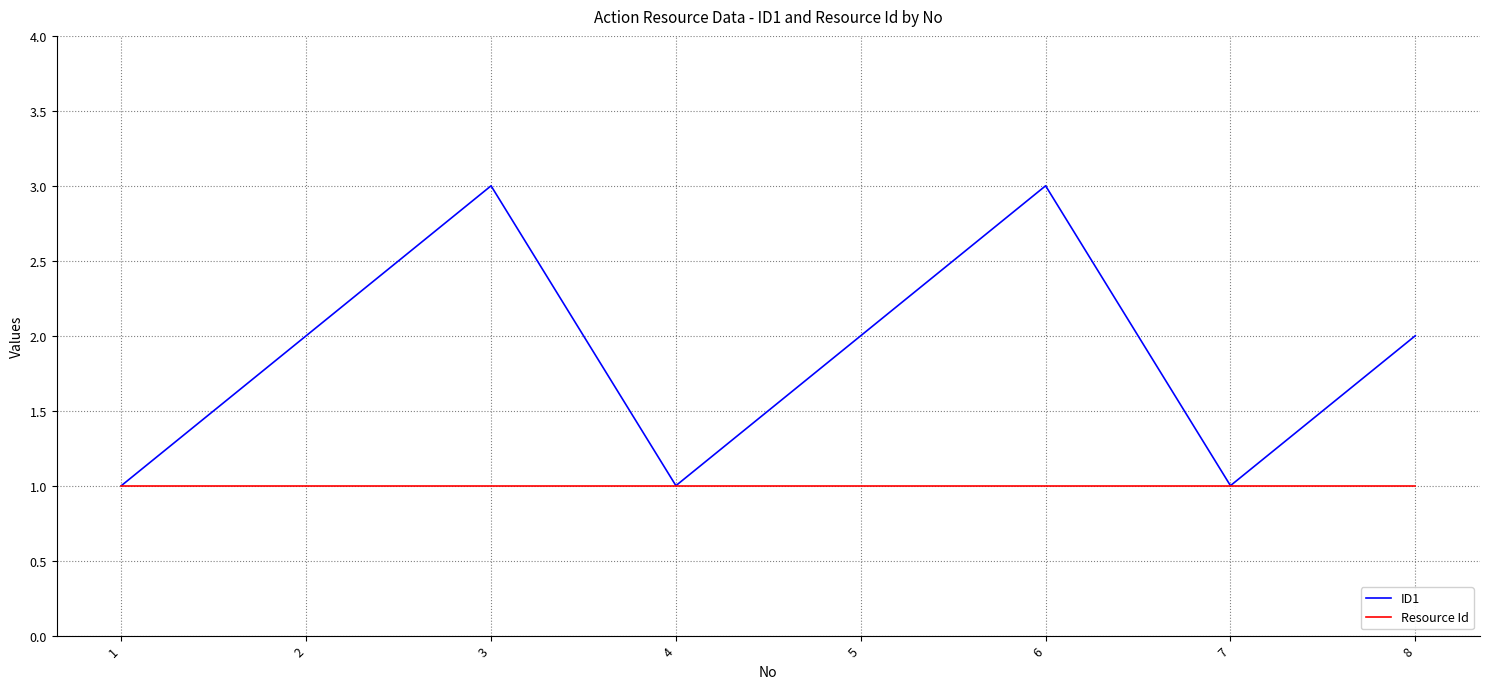

Is it true that Resource Id equals 1 at 6?

True